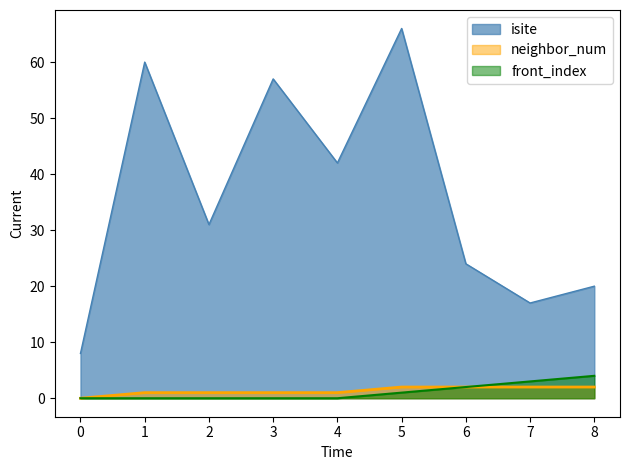

True or false: front_index and neighbor_num cross at least once.

False